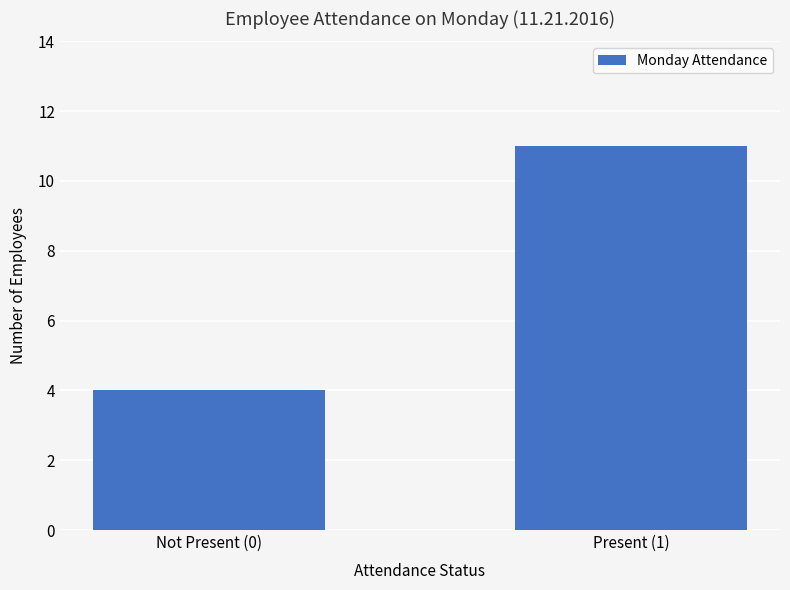

Reading left to right, what are all the values shown in this chart?

4	11